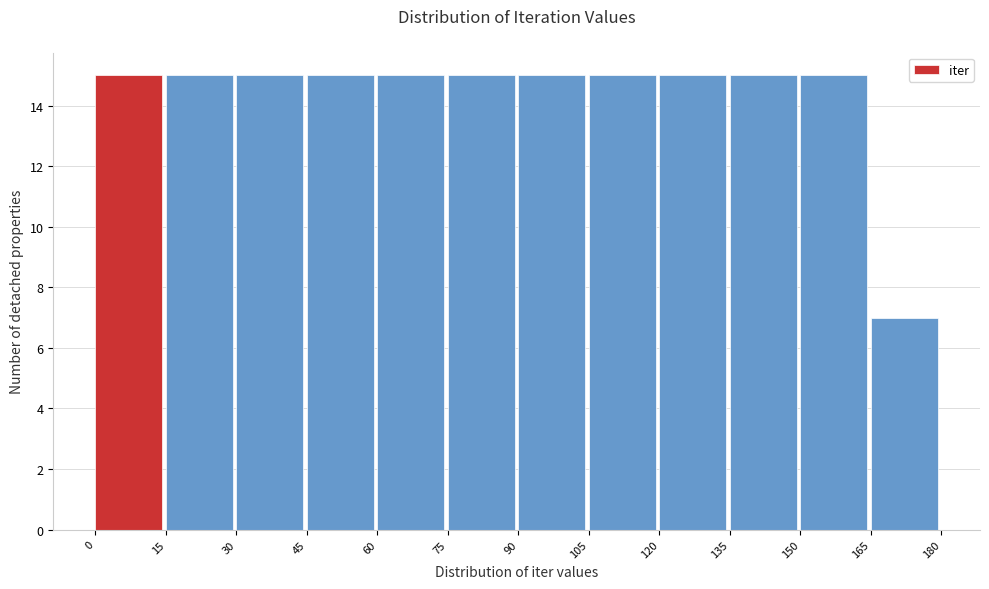

Reading left to right, transcribe this chart: for each bar, give the range it covers on the x-axis and its height. The values are not printed on the chart, so give them approximately, as read against the axis.

0 to 15: 15
15 to 30: 15
30 to 45: 15
45 to 60: 15
60 to 75: 15
75 to 90: 15
90 to 105: 15
105 to 120: 15
120 to 135: 15
135 to 150: 15
150 to 165: 15
165 to 180: 7